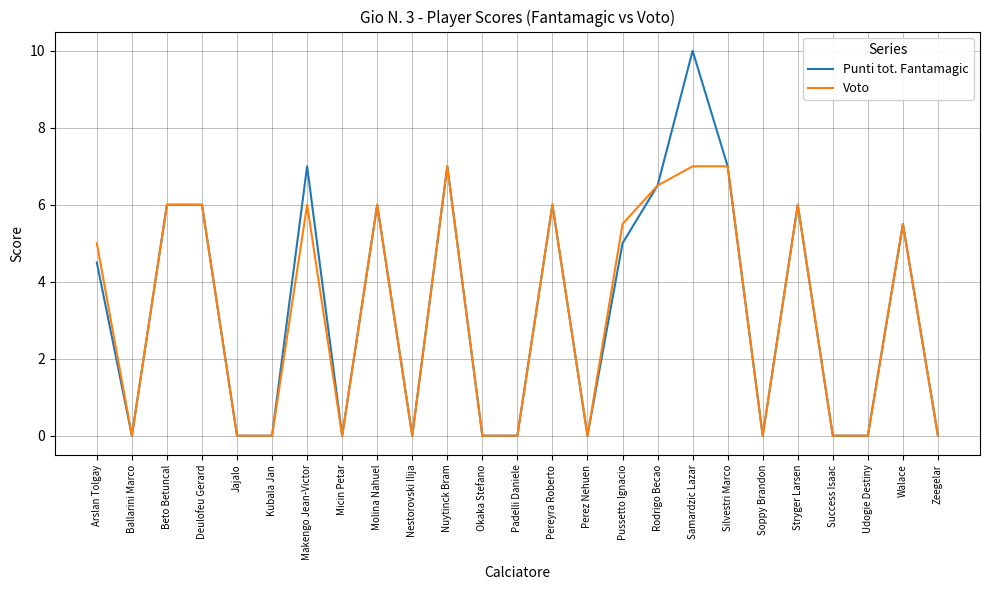

How many lines are shown in the chart?

2